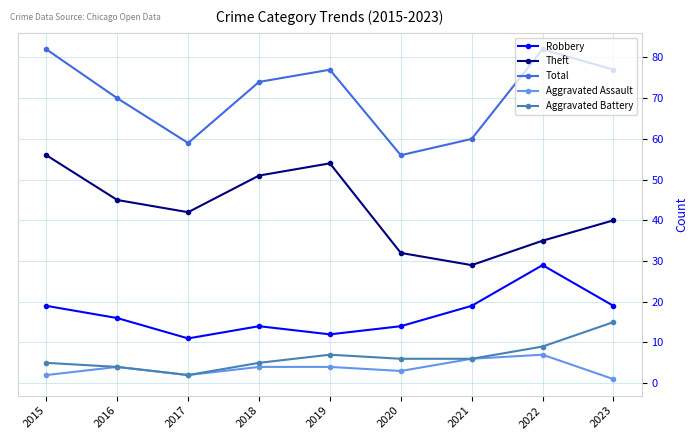

How many series are shown in this chart?

5